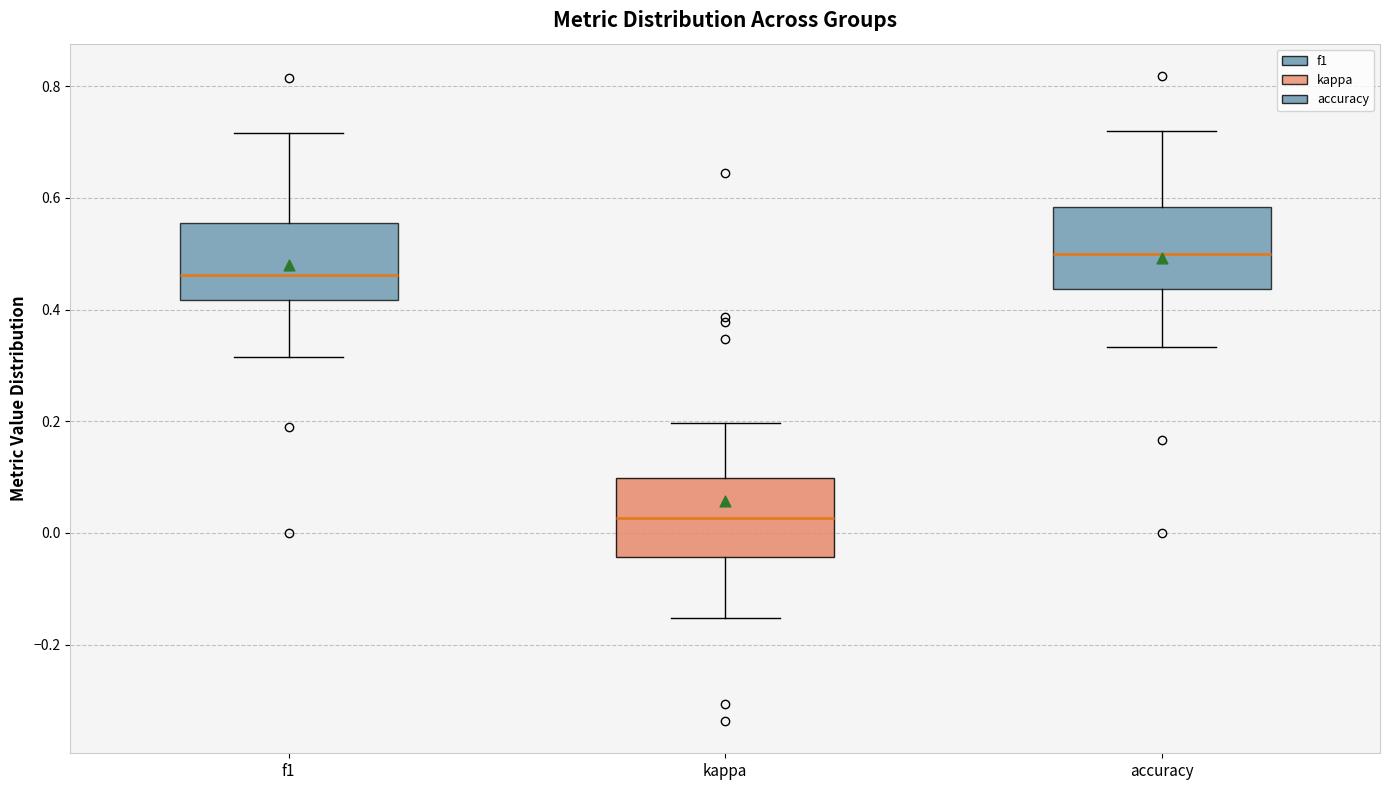

Reading left to right, transcribe this box plot: for each box, give where its median line is, the range the box spans, and where its two whiskers end, as read against the y-axis. The values are not printed on the chart, so give them approximately, as read against the axis.

f1: median 0.46, box 0.42 to 0.56, whiskers 0.32 to 0.72
kappa: median 0.02, box -0.04 to 0.10, whiskers -0.16 to 0.20
accuracy: median 0.50, box 0.44 to 0.58, whiskers 0.34 to 0.72